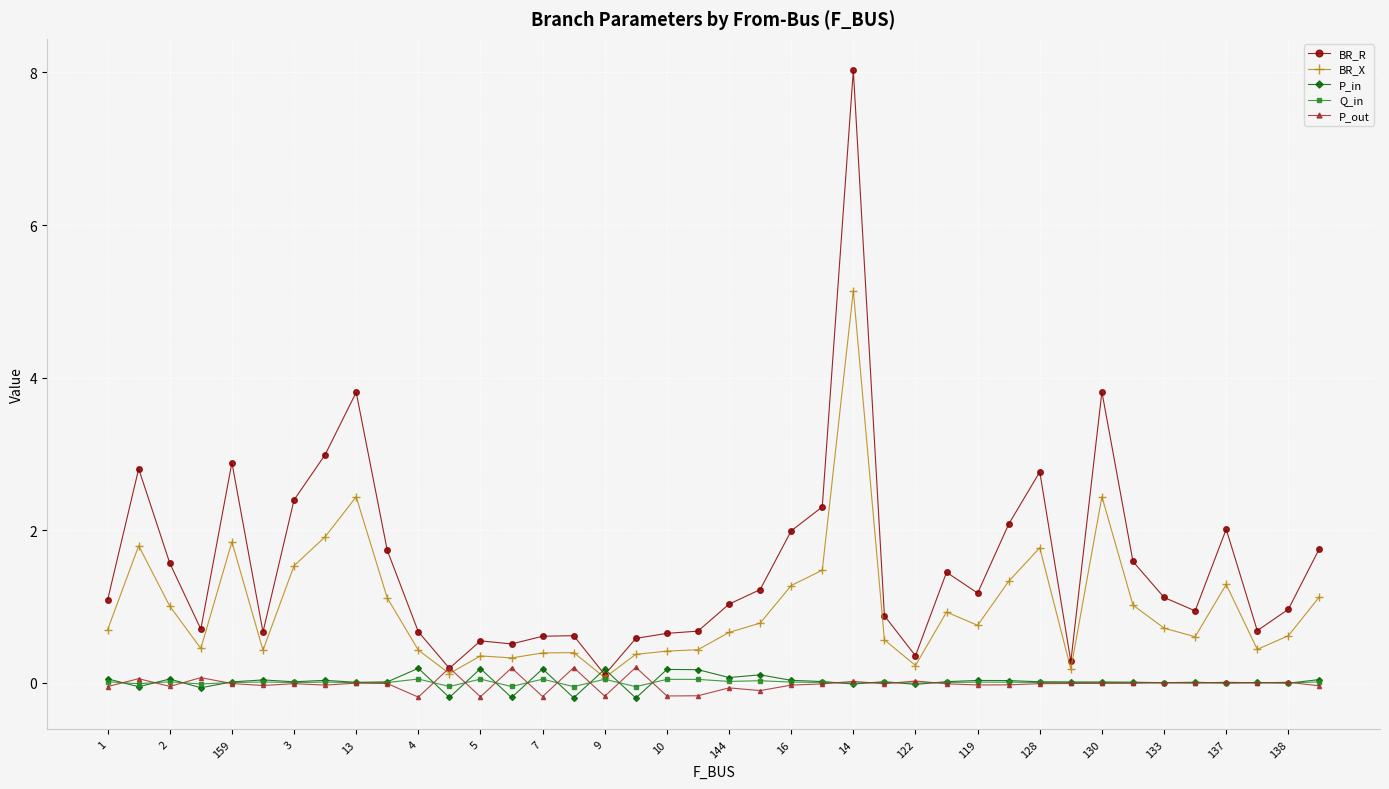

Which series has the largest total across all categories?

BR_R